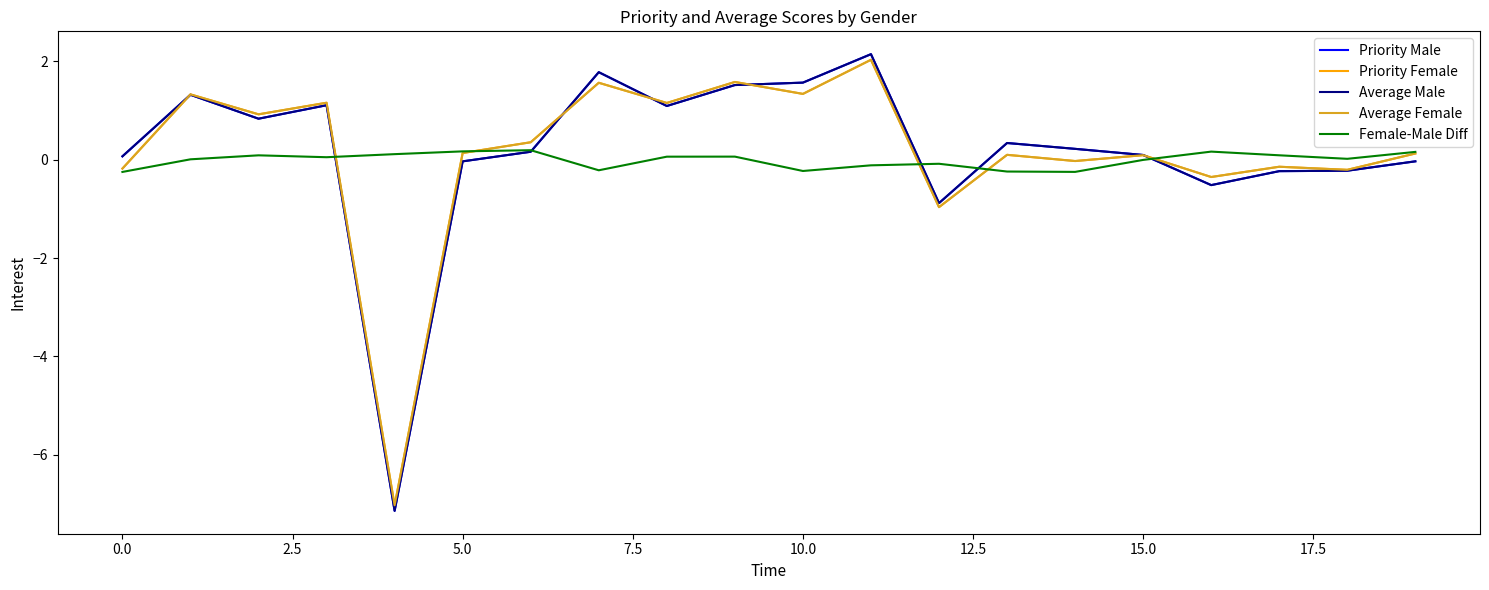

Which series has the largest range (max minus min)?

Priority Male